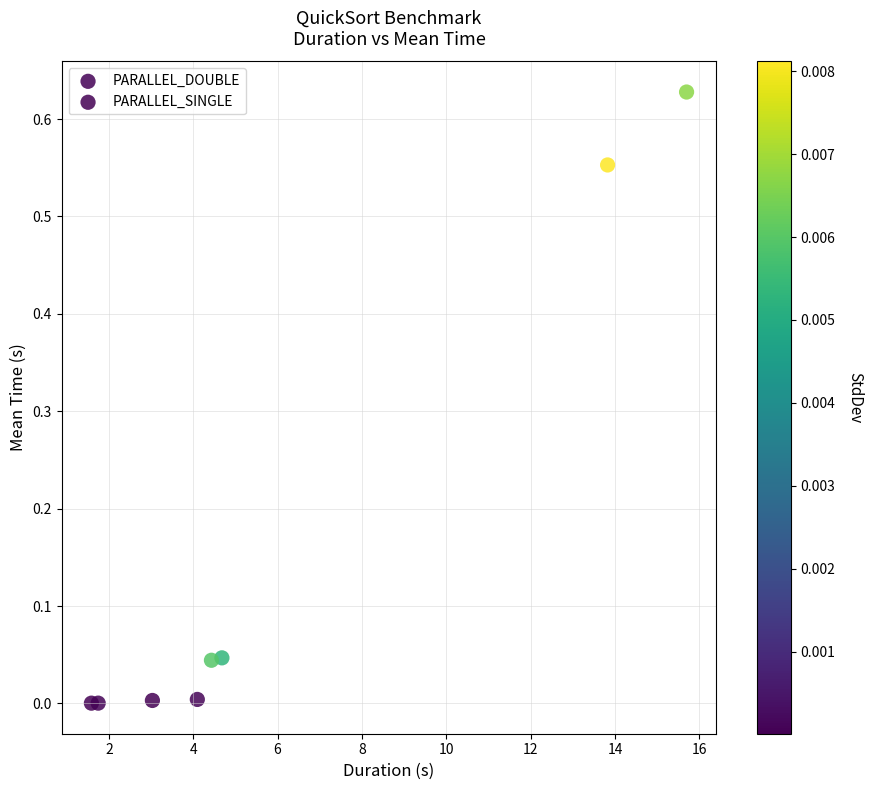

Which series has the largest Y range (max minus min)?

PARALLEL_DOUBLE